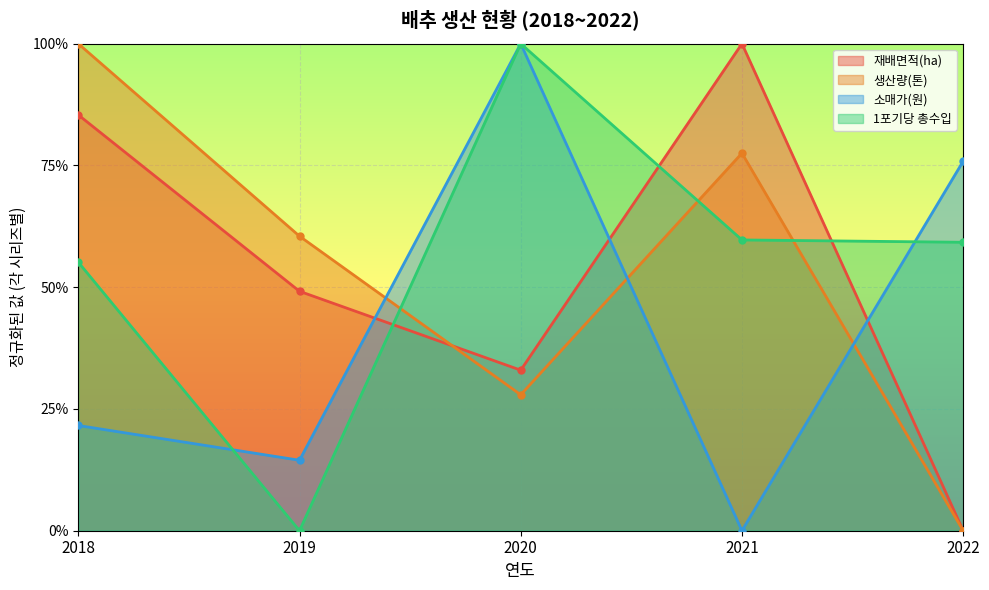

True or false: 1포기당 총수입 has more than 2 points higher than both neighbors.

False